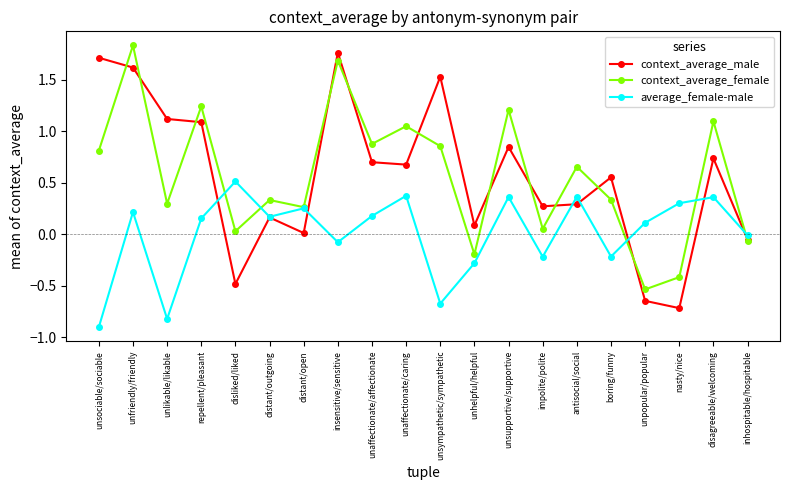

Which series ends up on top after the final intersection of average_female-male and context_average_female?

average_female-male